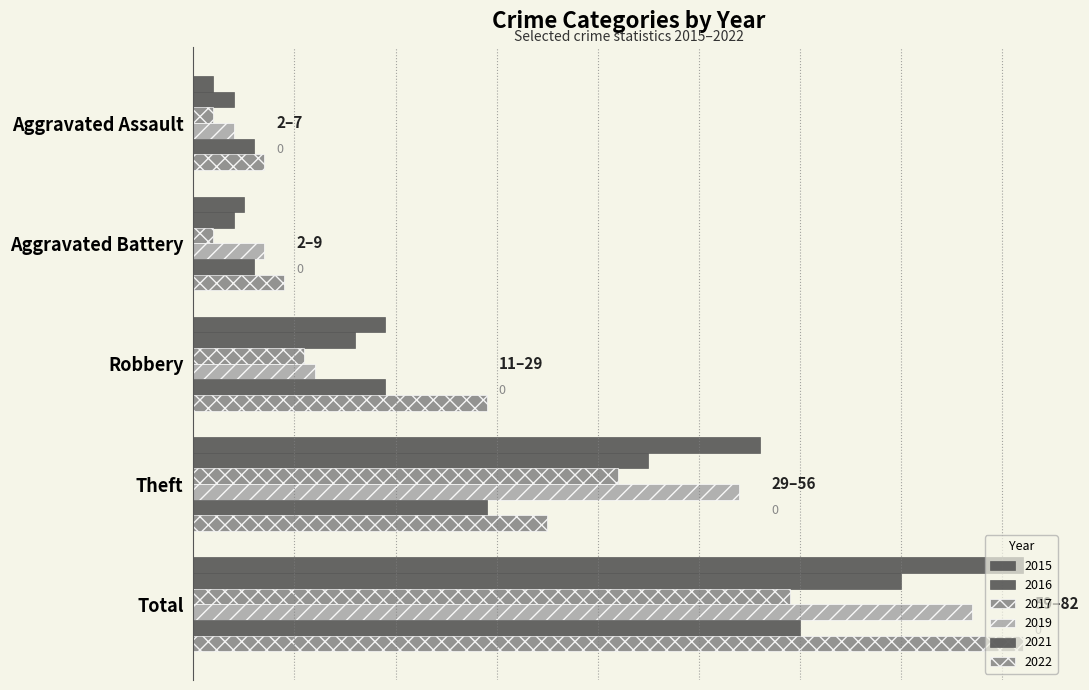

The value of 2017 at Total is 59. True or false?

True